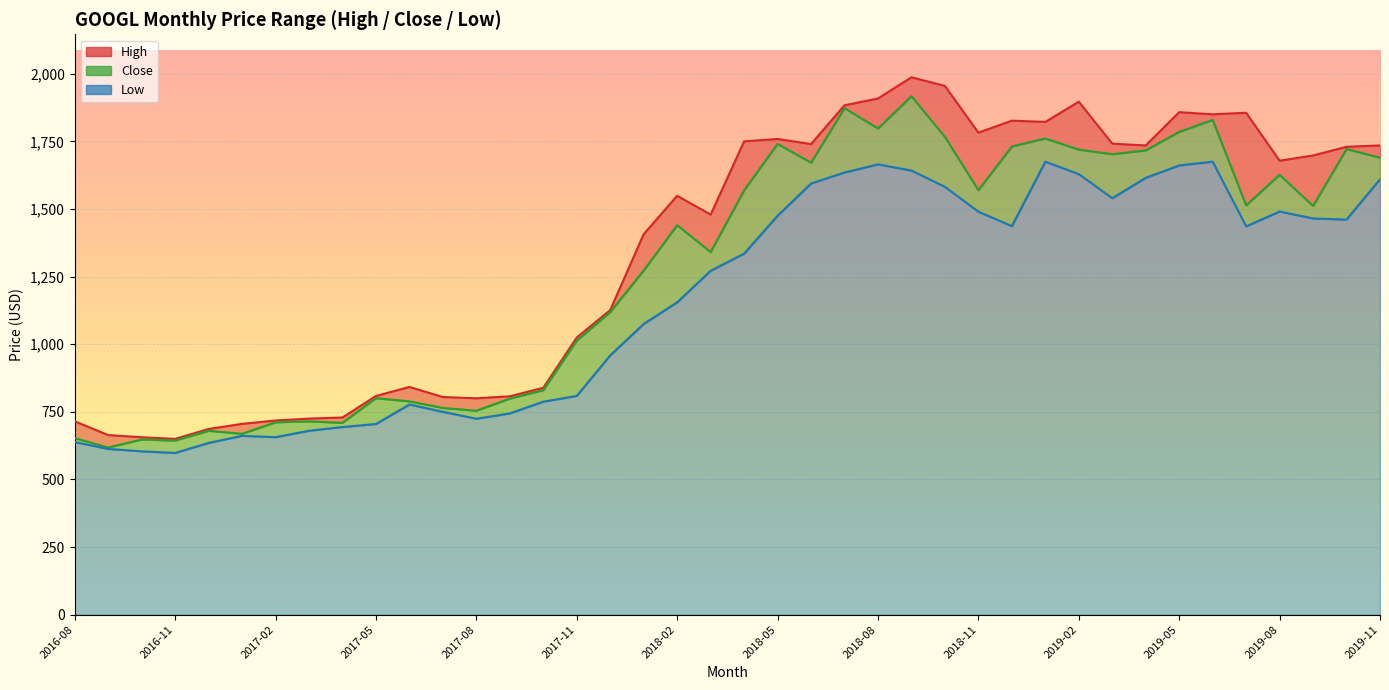

How many values in the High series are below 1678?

20